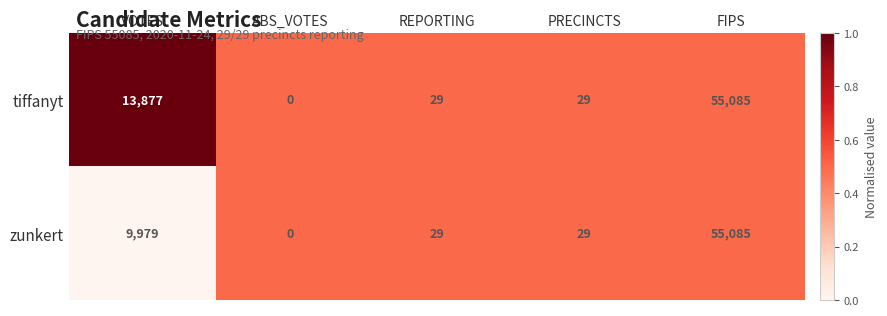

Rank the series by their average value, from highest to lowest.

tiffanyt, zunkert